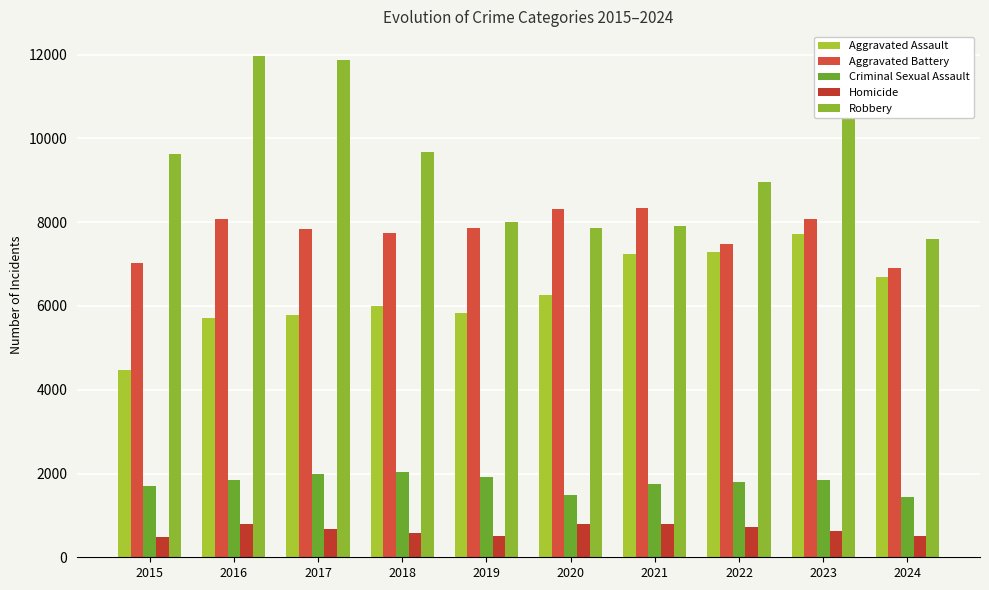

How many values in the Aggravated Assault series are below 6265?

5